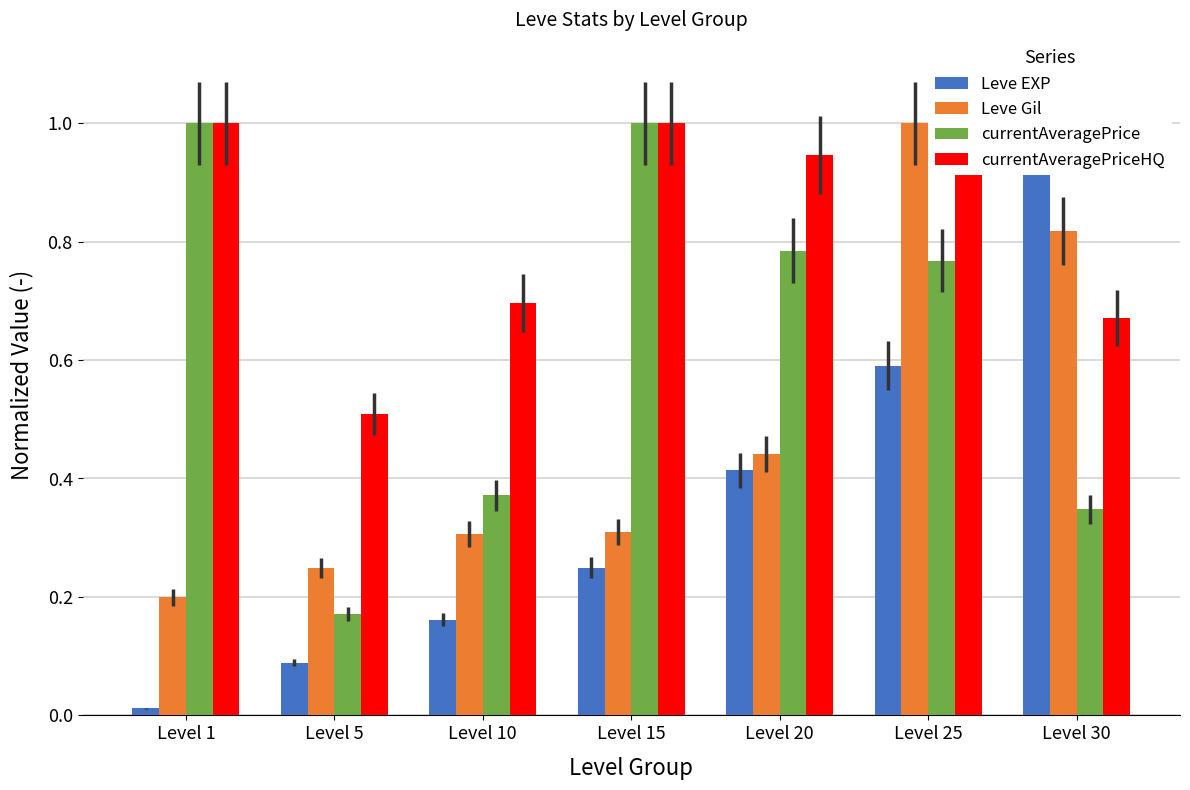

What is the highest value of the Leve EXP series?

1.0